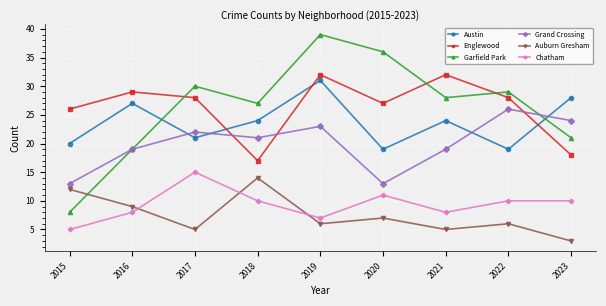

Where is the first local maximum for Chatham?

2017